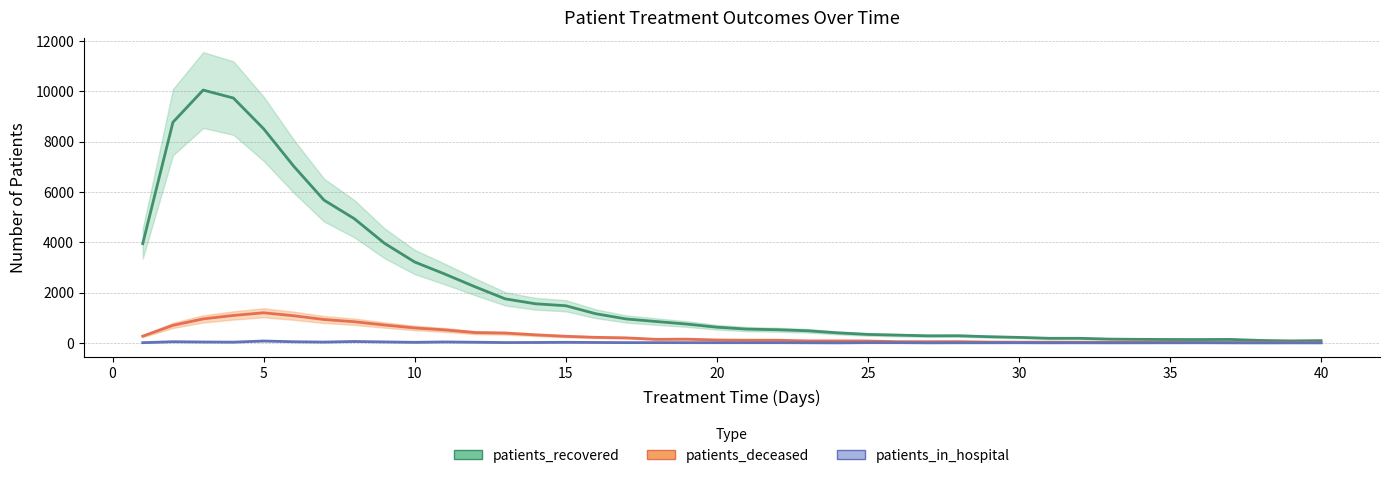

How many lines are shown in the chart?

3